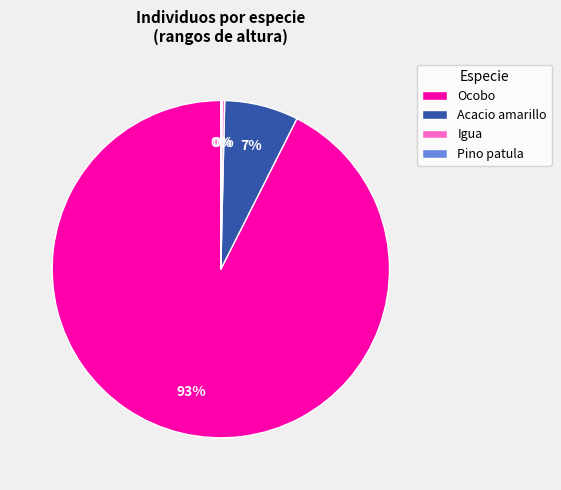

True or false: Acacio amarillo accounts for 21% of the total.

False